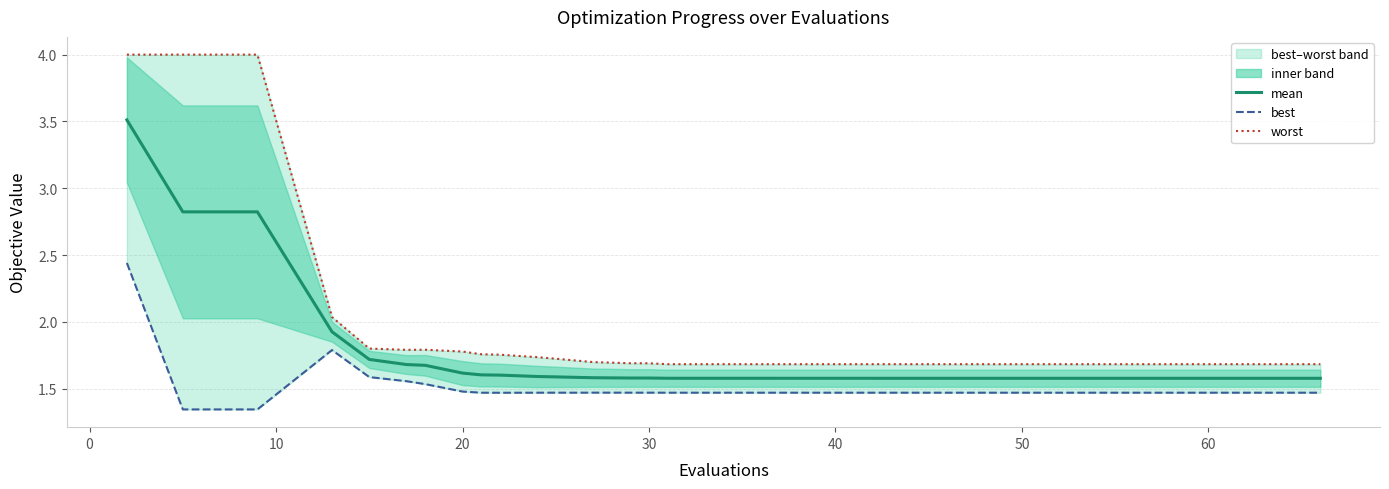

True or false: best and mean cross at least once.

False